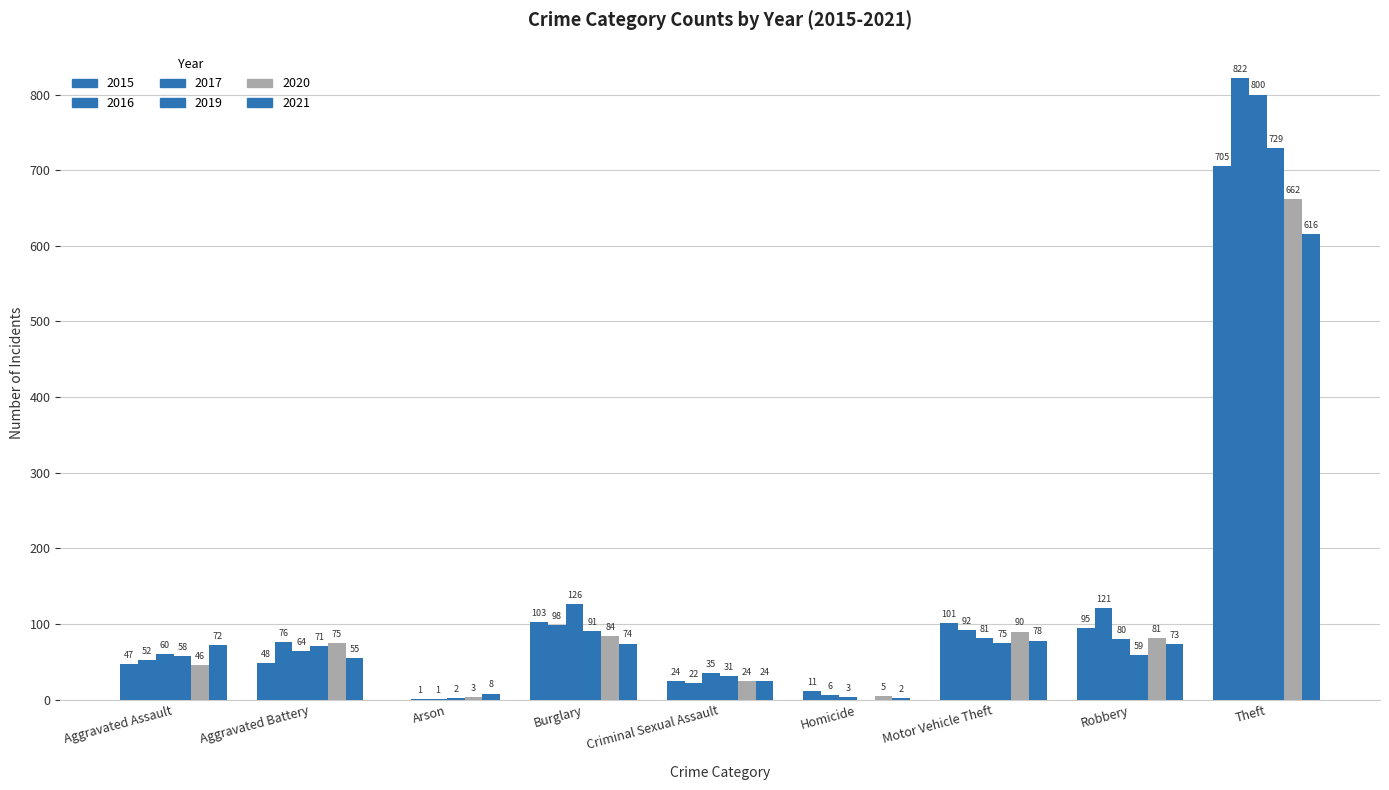

At Aggravated Battery, list the series in order from smallest to largest.

2015, 2021, 2017, 2019, 2020, 2016